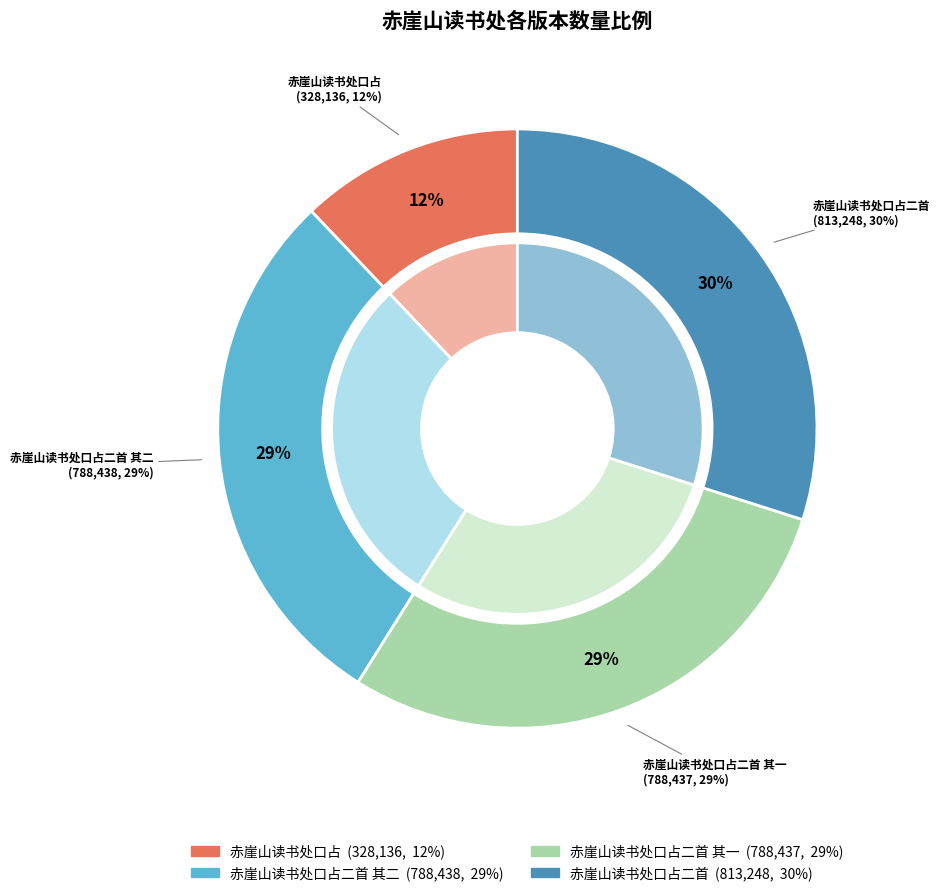

To the nearest percent, what is the difference between the largest and smallest slice percentages?

18%